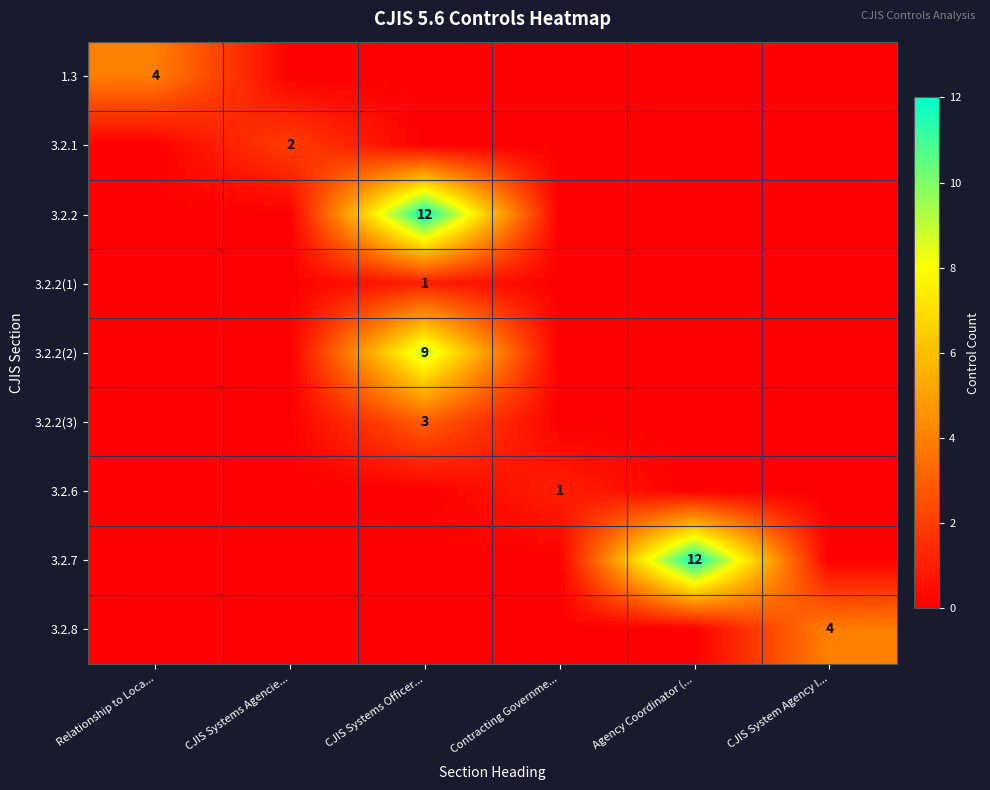

True or false: 3.2.1 has a value of 1 at CJIS Systems Agencie....

False